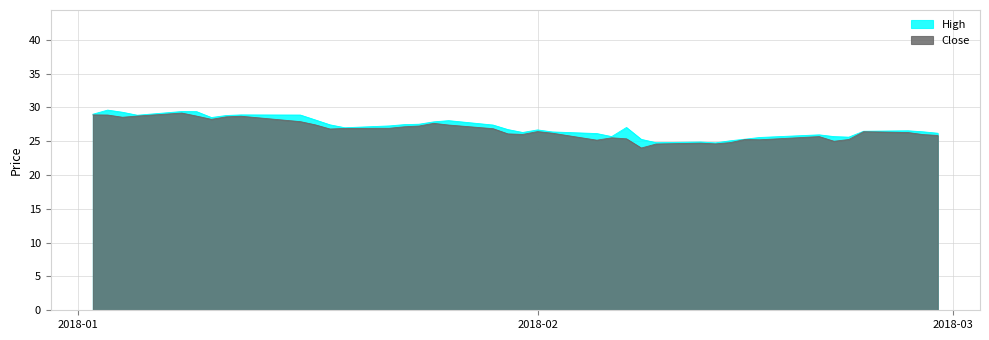

What is the maximum value shown in the chart?

29.6